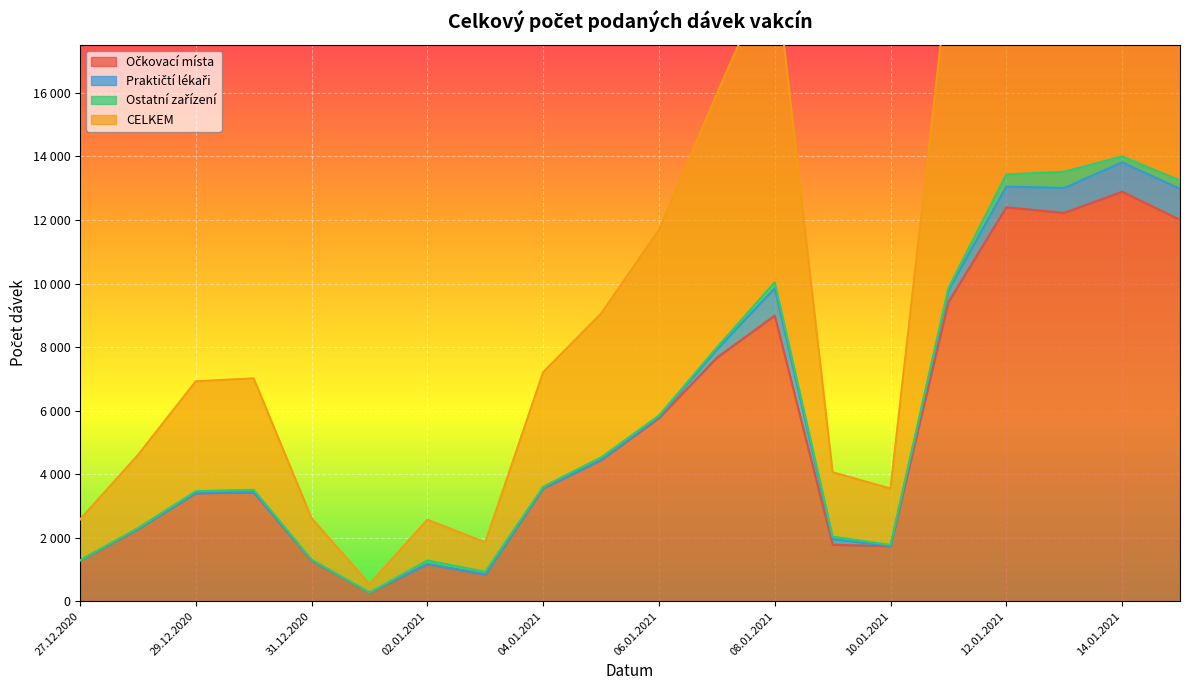

At how many categories does at least one series exceed 9528?

8